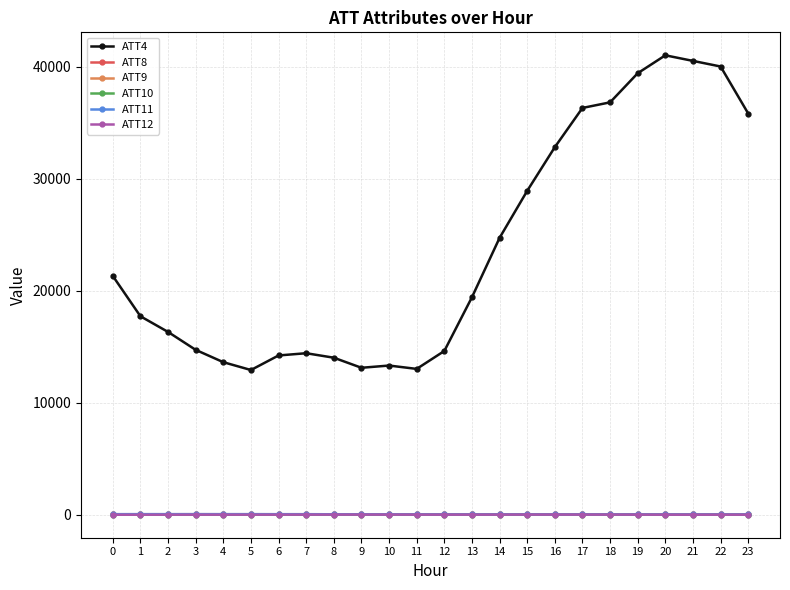

What is the minimum value for ATT11?

4.8